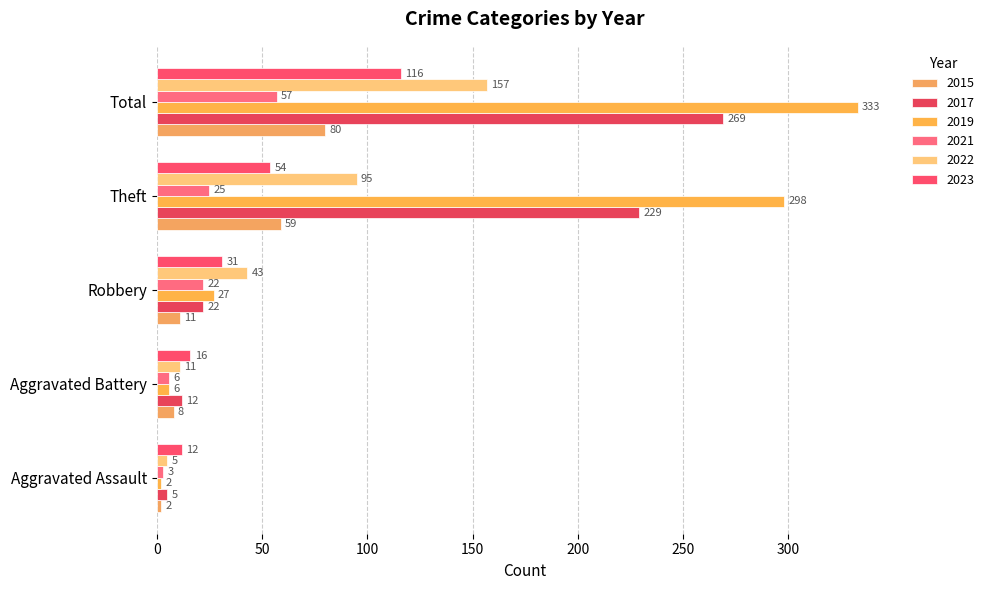

Which category has the lowest value in the 2023 series?

Aggravated Assault